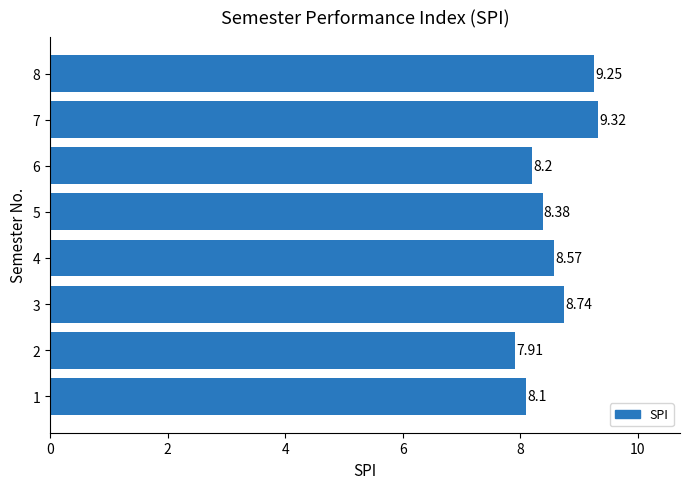

List the labels in order of value, largest first.

7, 8, 3, 4, 5, 6, 1, 2